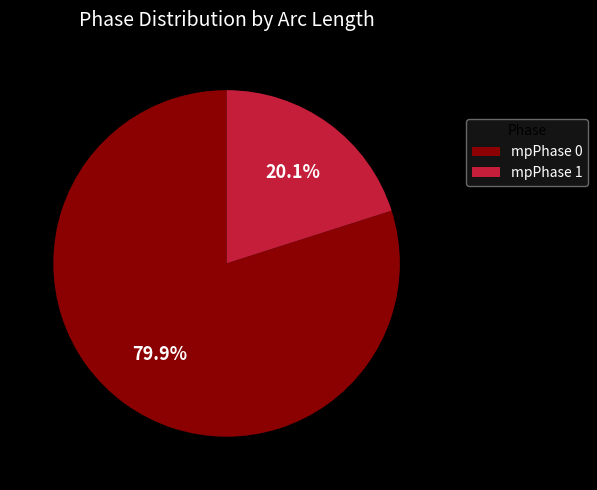

How many slices are in this pie chart?

2